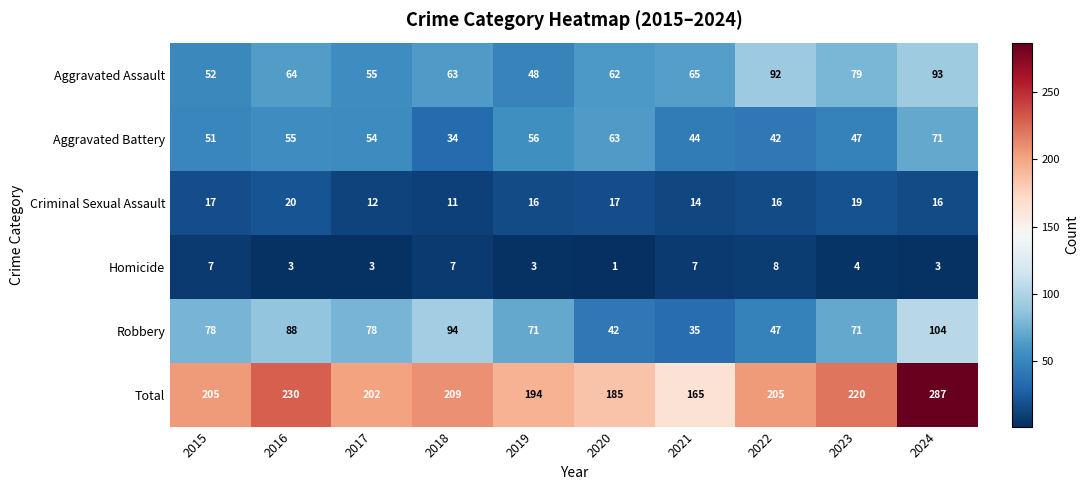

What is the total value across all series at 2020?

370